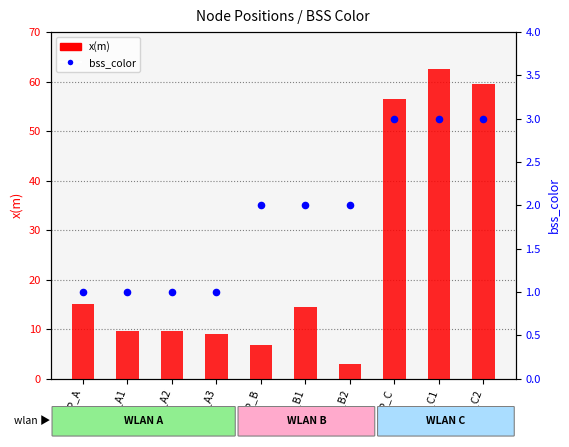

At how many categories does at least one series exceed 21?

3